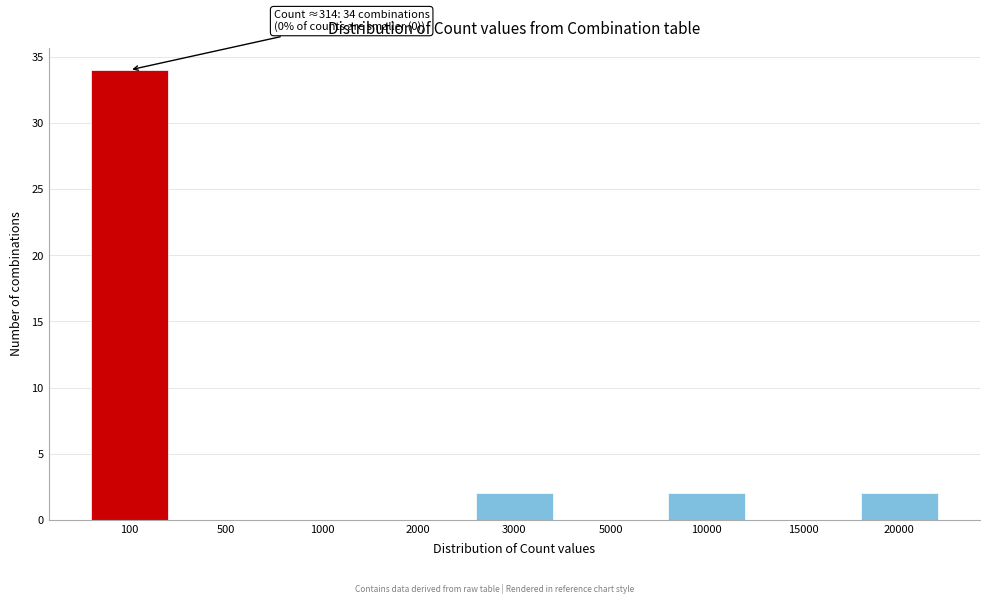

Reading left to right, what are all the values shown in this chart?

100=34	500=0	1000=0	2000=0	3000=2	5000=0	10000=2	15000=0	20000=2